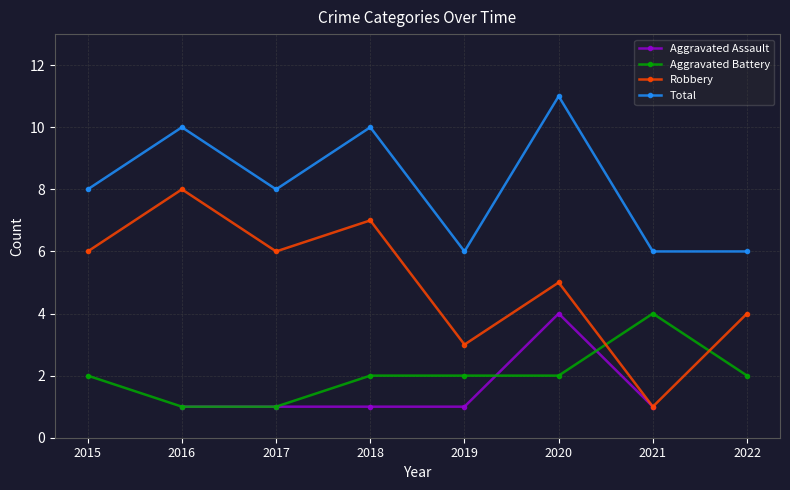

Where is Robbery nearest to the value 4?

2022